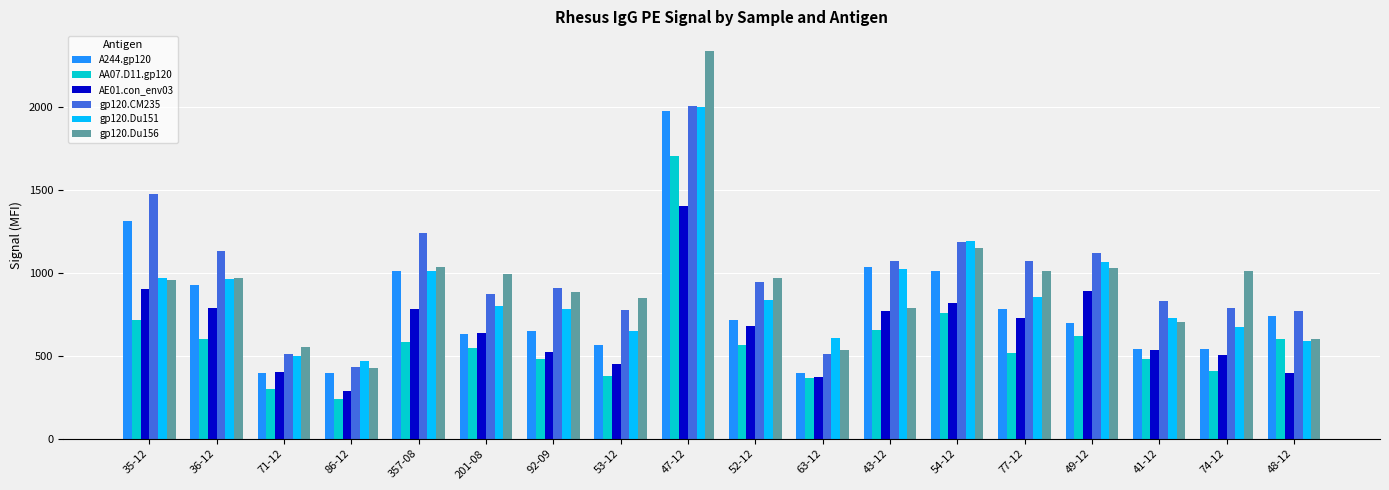

What is the maximum value shown in the chart?

2340.8